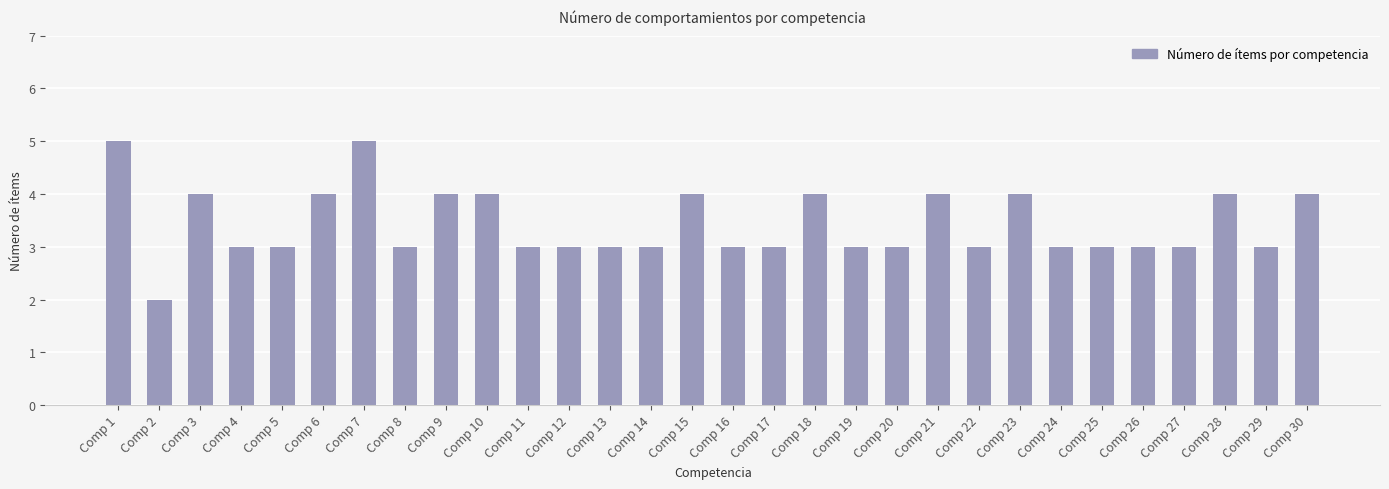

What is the difference between the second highest and minimum values?

3